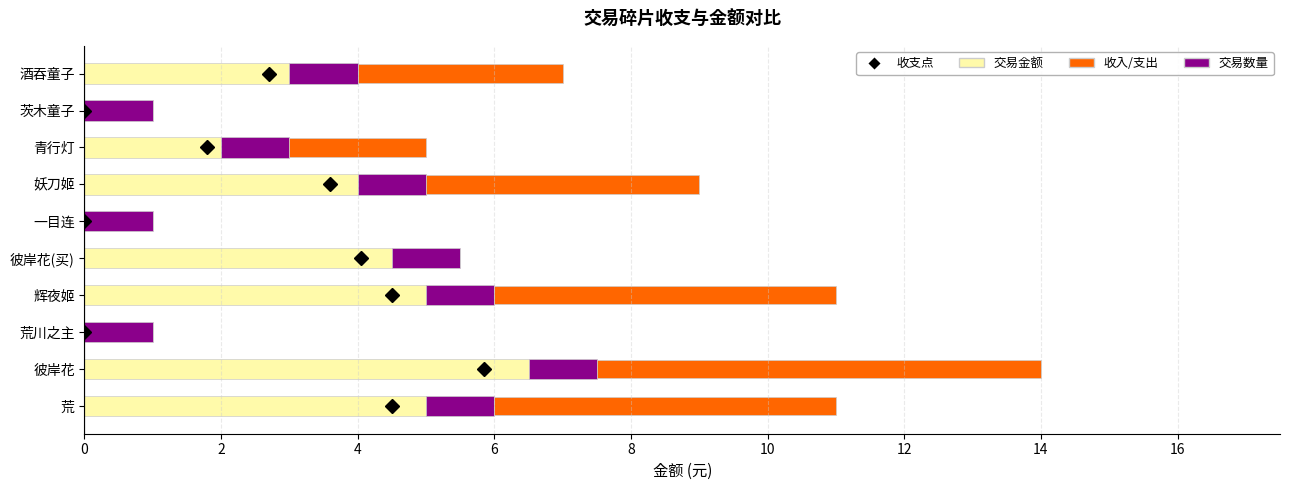

The value of 交易金额 at 妖刀姬 is 5.9. True or false?

False